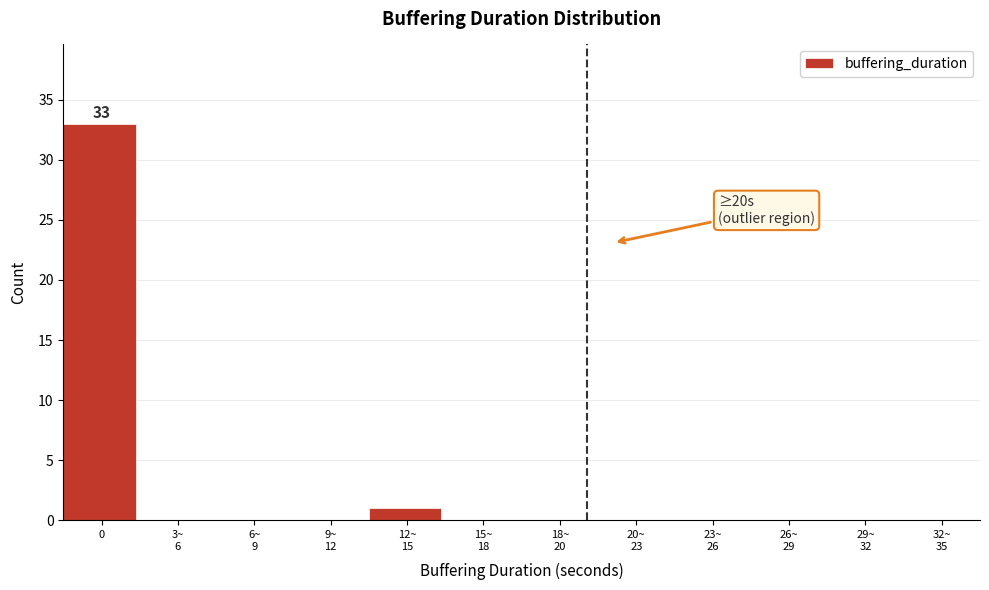

What is the sum of all values?

34